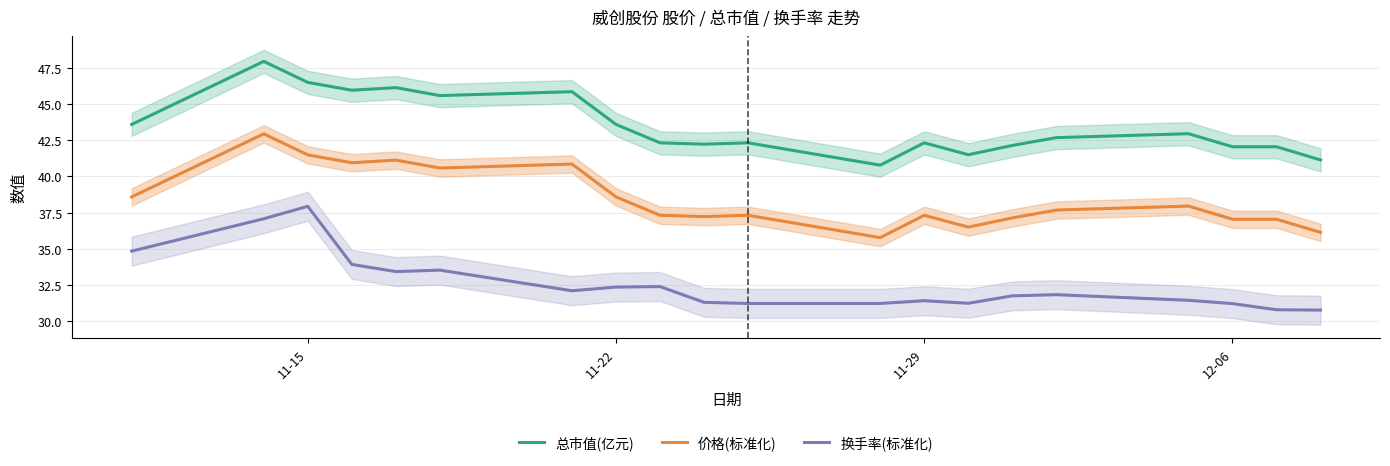

True or false: 价格(标准化) and 换手率(标准化) intersect in this chart.

False